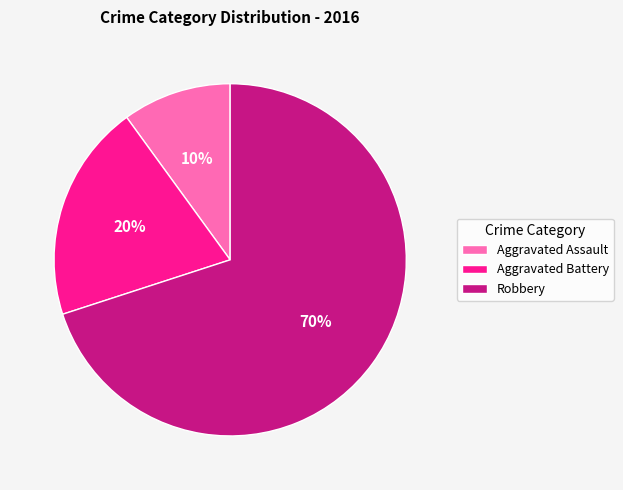

To the nearest percent, what is the difference between the largest and smallest slice percentages?

60%